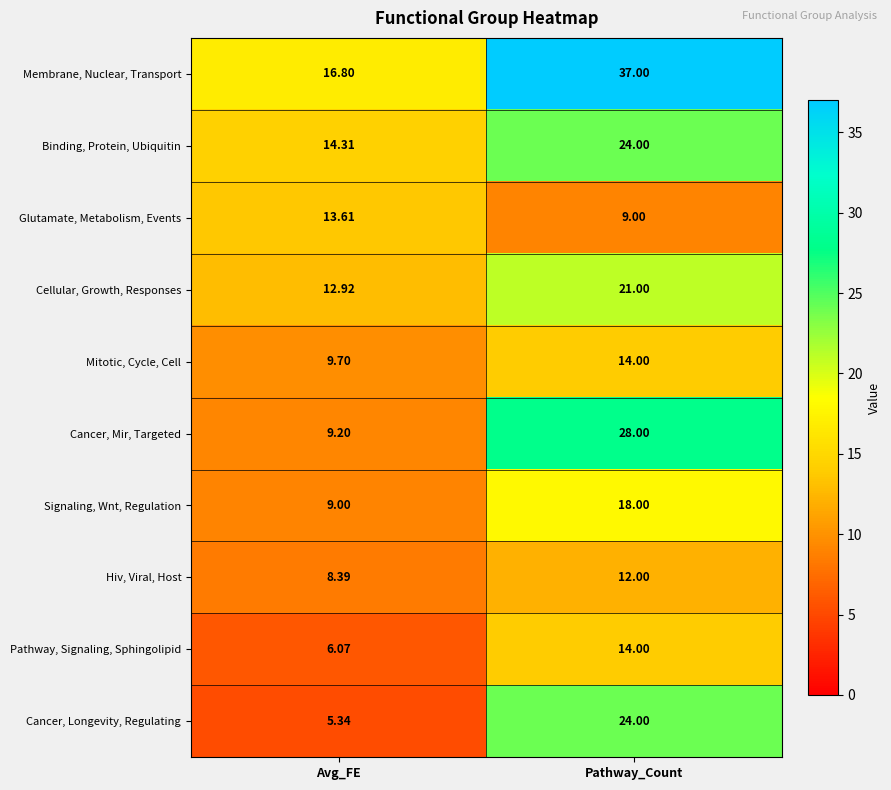

Where is Cancer, Longevity, Regulating nearest to the value 14?

Avg_FE